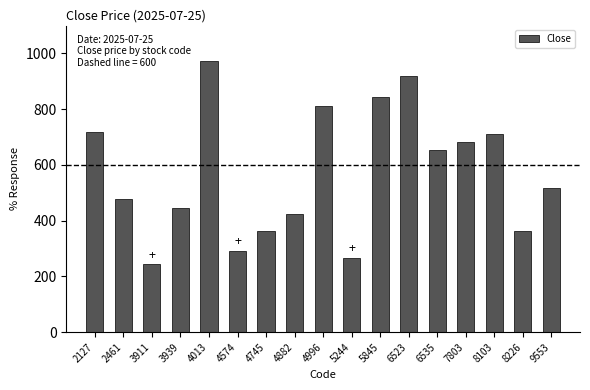

Between 6523 and 2127, which is larger?

6523